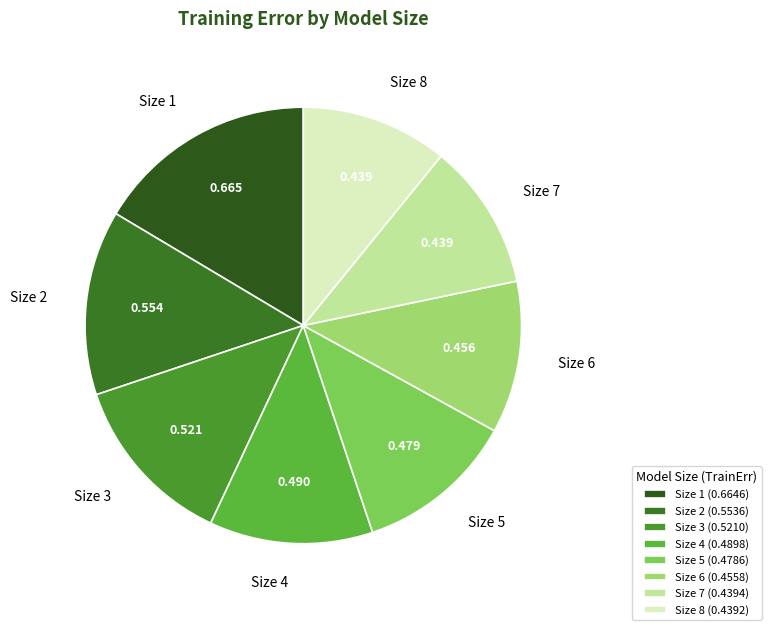

Do Size 2 and Size 7 together represent more than half of the pie?

No